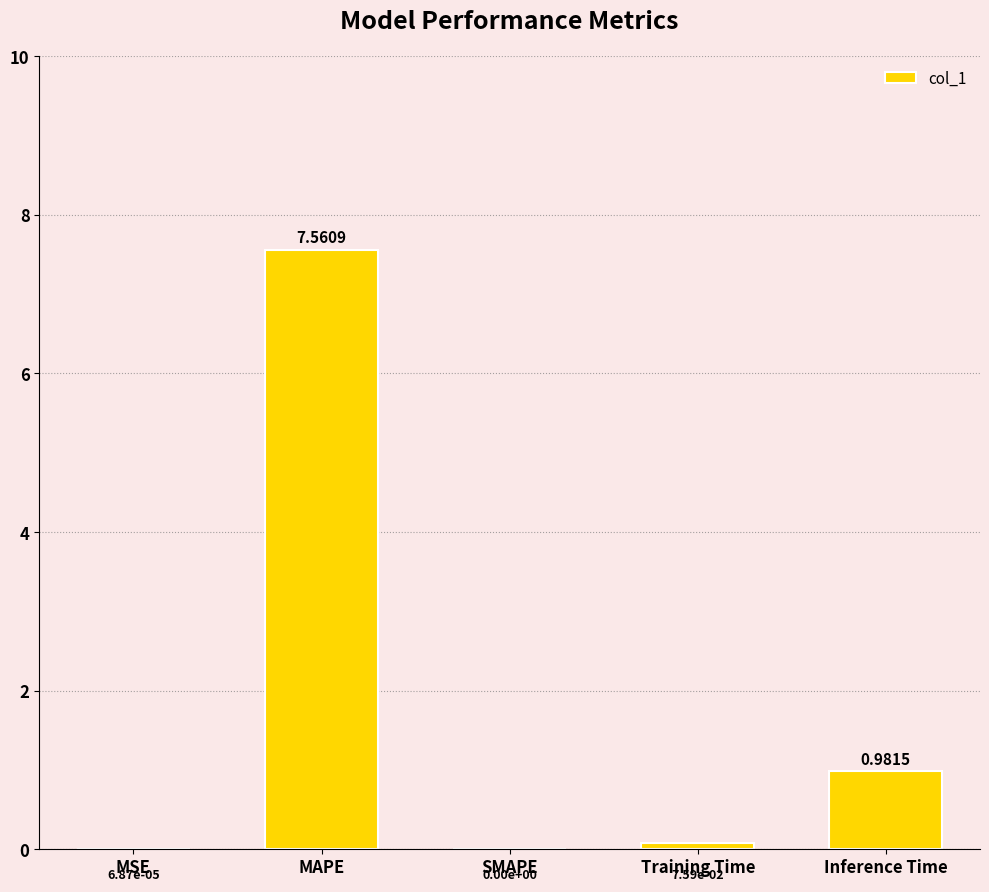

At which label is the value closest to 3?

Inference Time